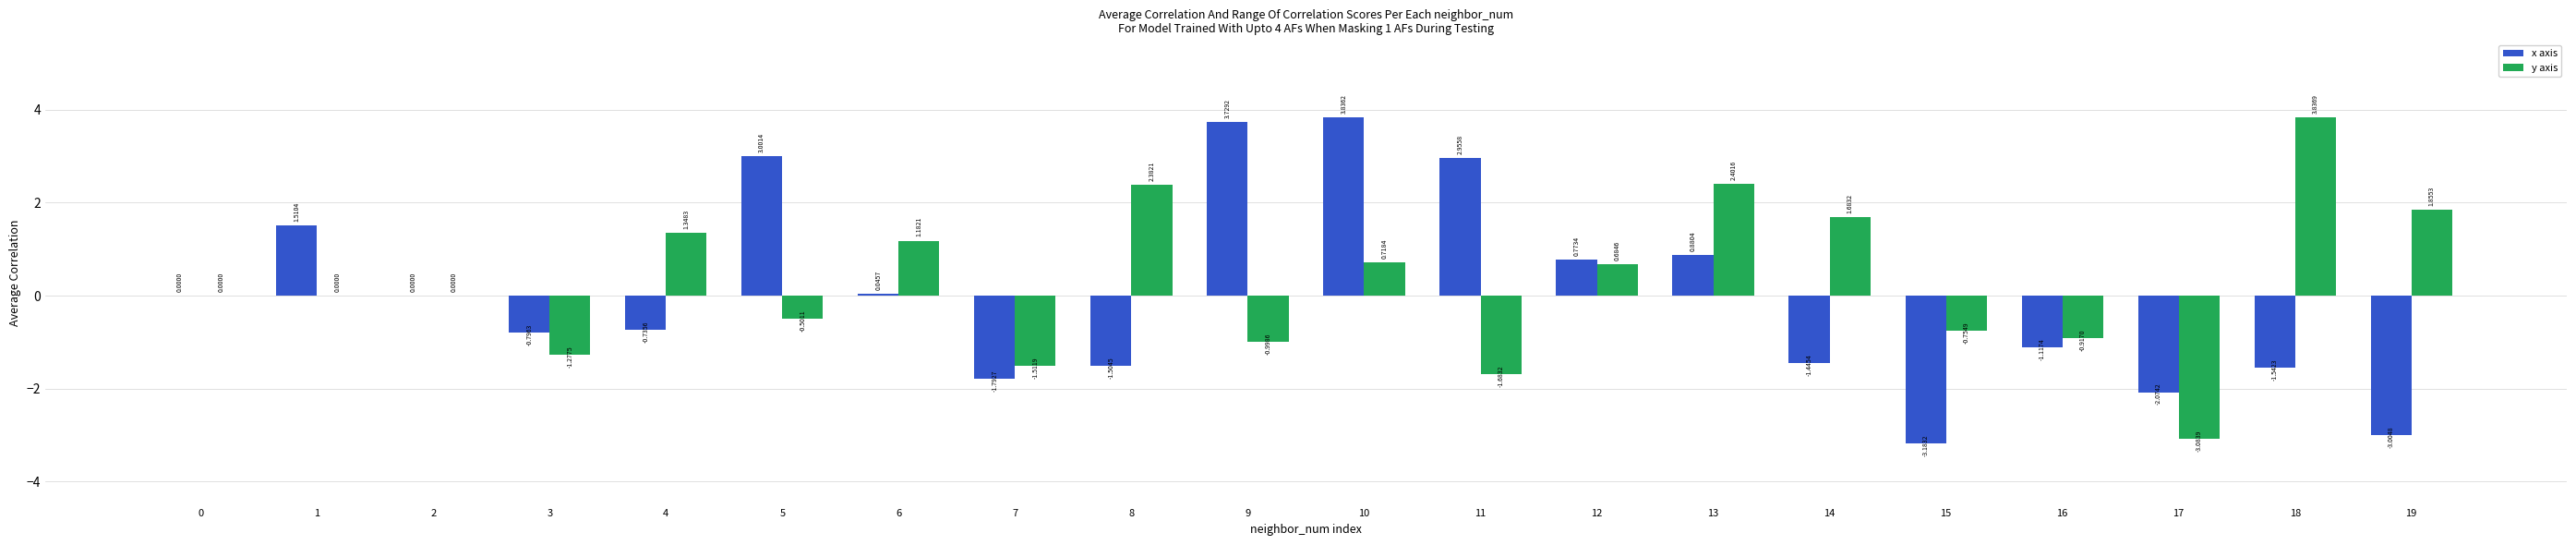

What is the sum of all x axis values?

-0.5